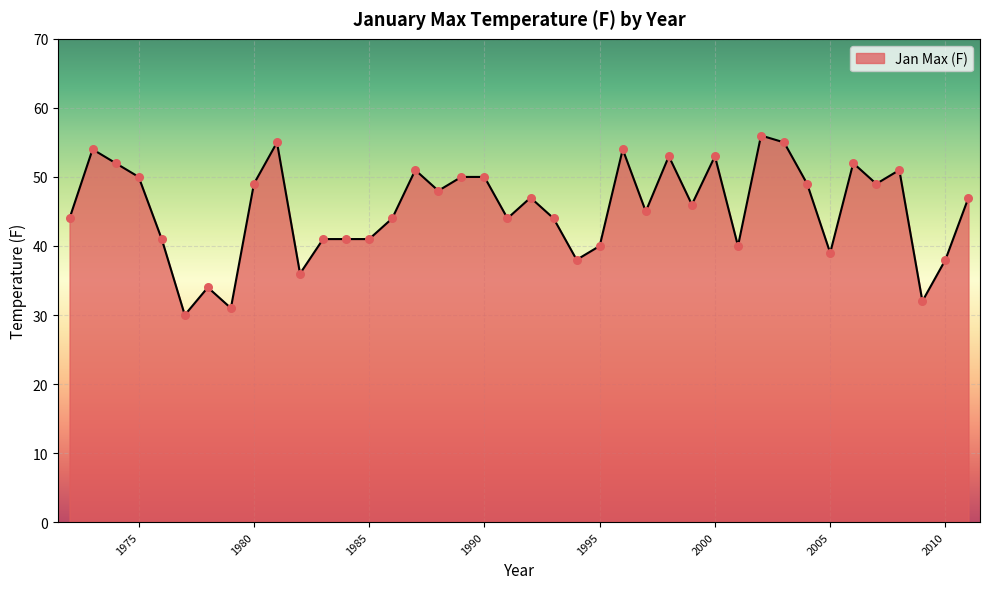

What is the minimum value shown in the chart?

30